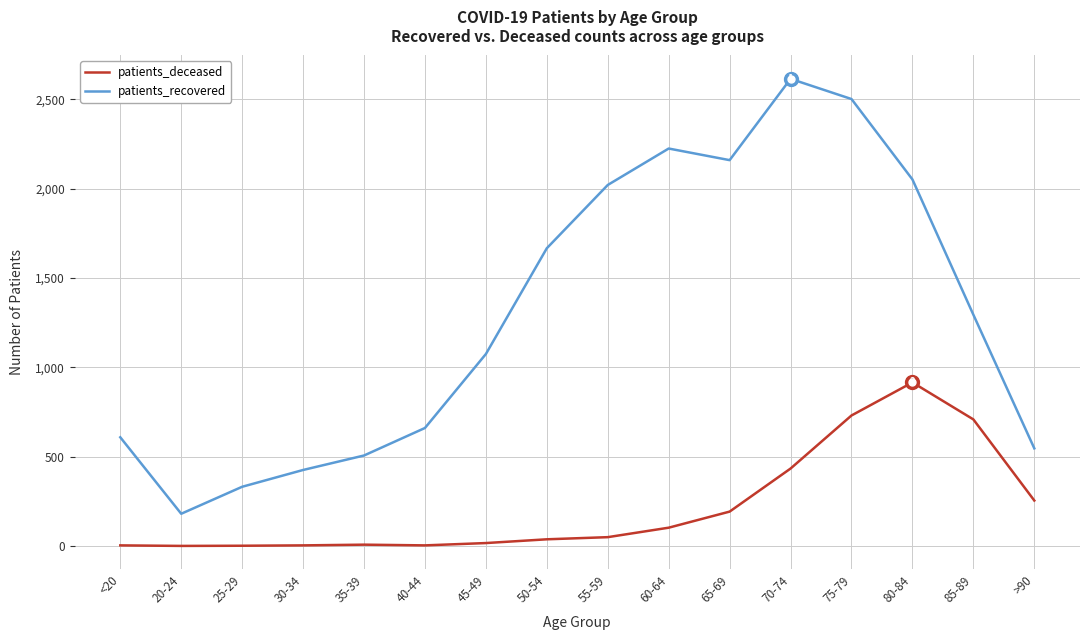

What position from the right is 50-54?

9